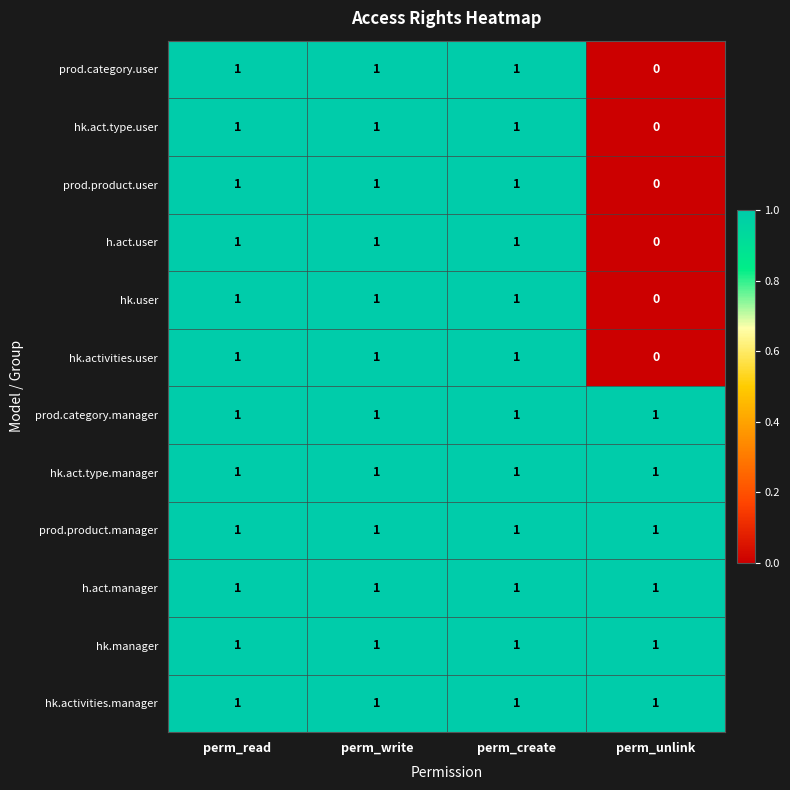

How many hk.act.type.user values are between 1 and 2?

3